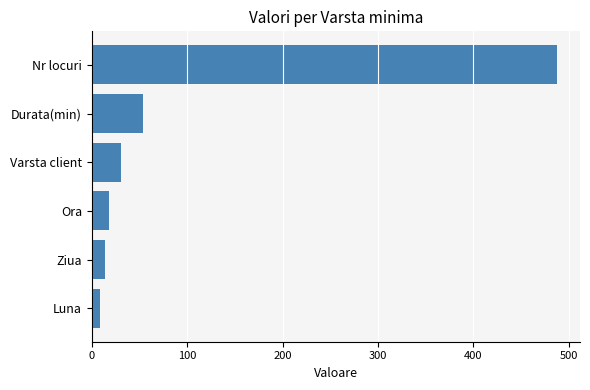

What is the change in value from Varsta client to Nr locuri?

+457.0